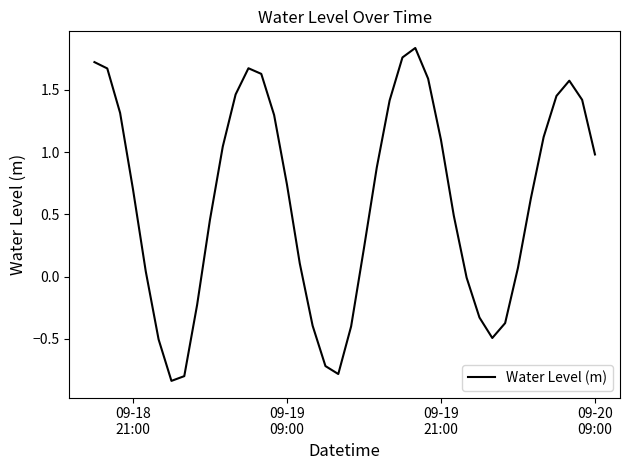

What is the difference between the maximum and minimum values?

2.7